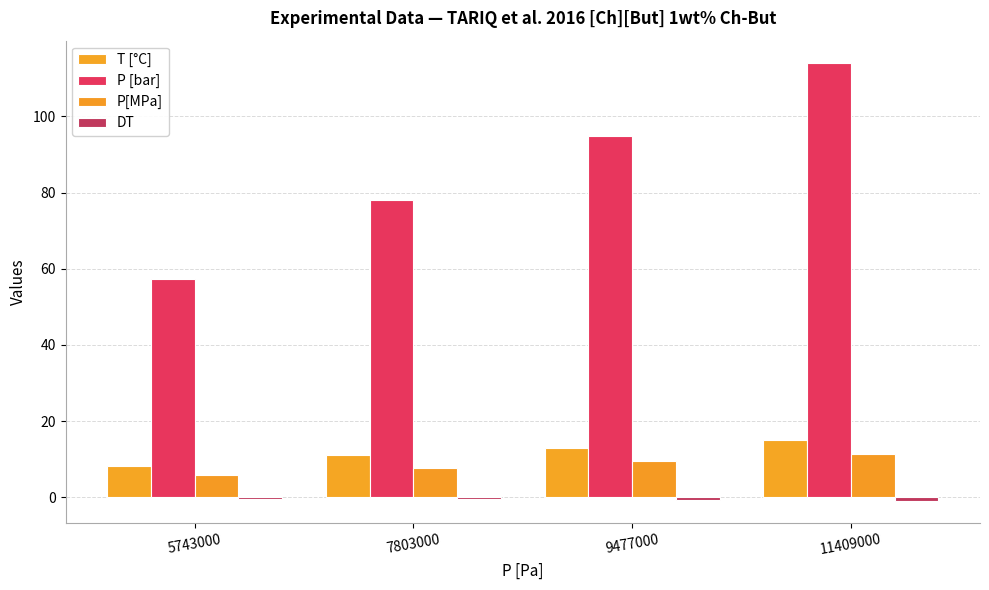

What is the difference between the maximum and minimum values in the DT series?

0.7